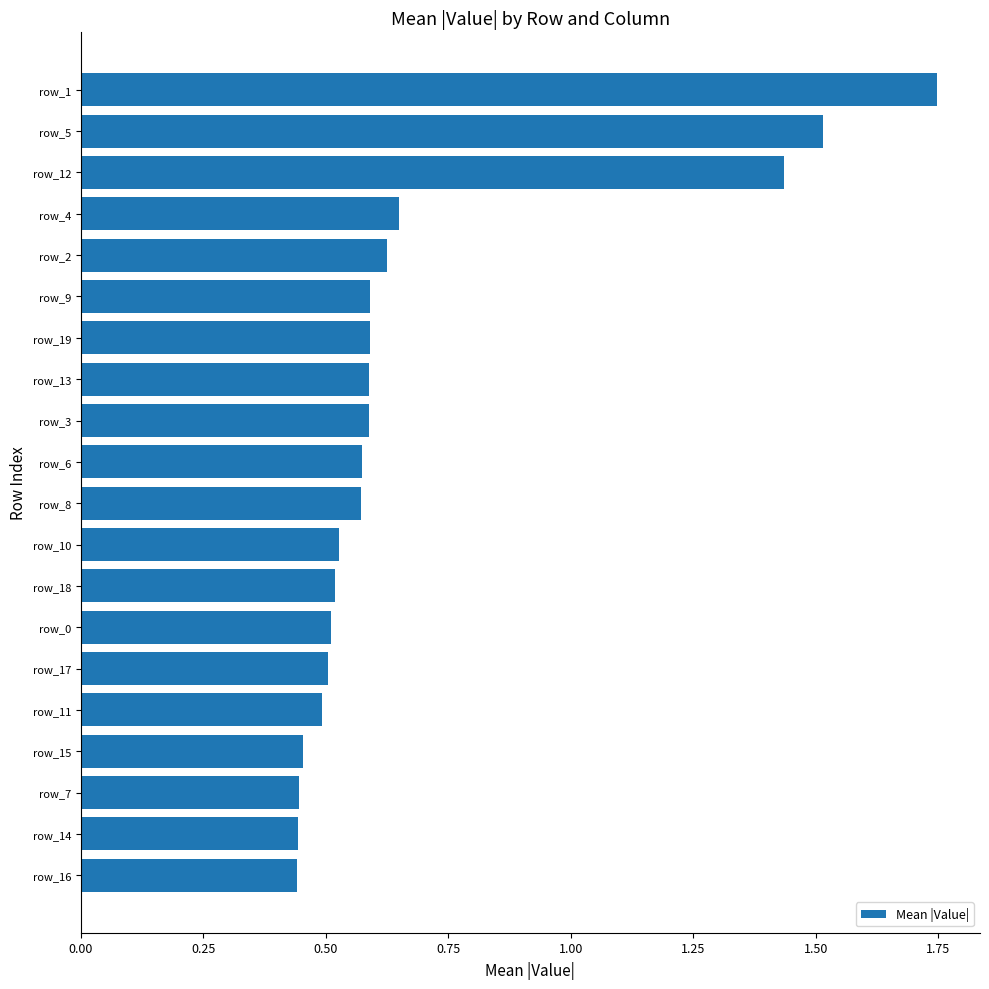

True or false: the data shows 0.3 at row_9.

False